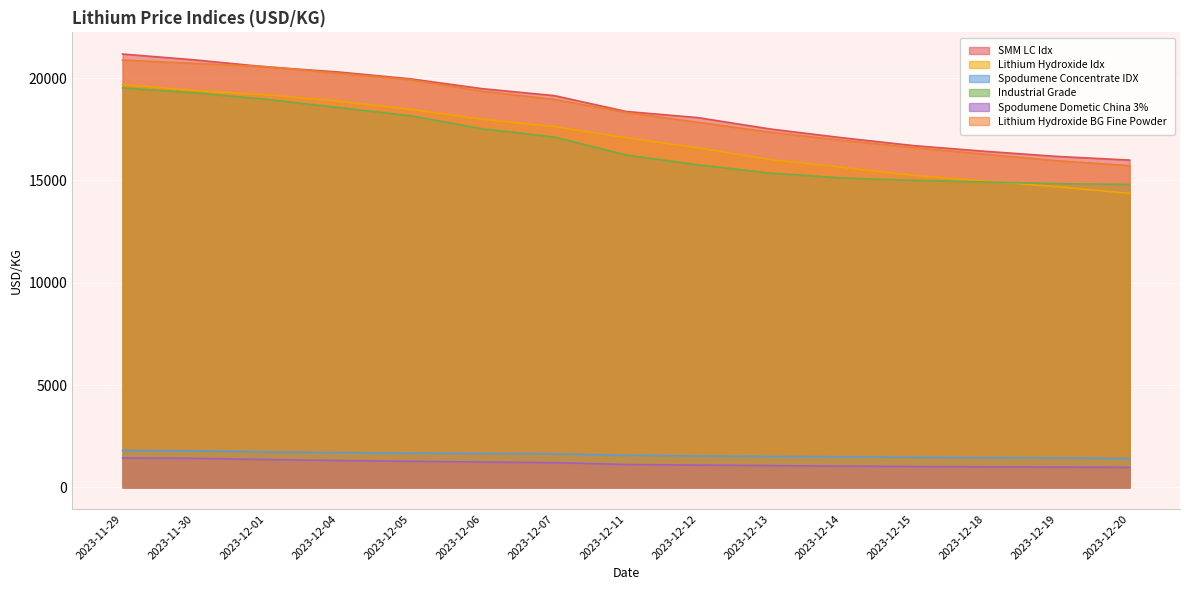

Reading right to left, list all the values displayed in this chart.

SMM LC Idx: 15993.9	16170.6	16420.5	16699.4	17085.9	17514.9	18068.3	18370.4	19144.8	19483.4	19965.0	20298.2	20549.0	20890.6	21176.3
Lithium Hydroxide Idx: 14367.4	14686.4	14966.4	15240.0	15639.5	16018.9	16587.4	17083.5	17629.8	17985.8	18470.9	18869.8	19184.6	19391.2	19692.2
Spodumene Concentrate IDX: 1410.0	1440.0	1455.0	1470.0	1495.0	1515.0	1535.0	1565.0	1640.0	1655.0	1670.0	1700.0	1730.0	1789.0	1800.0
Industrial Grade: 14800.0	14840.0	14920.0	15000.0	15120.0	15360.0	15760.0	16240.0	17120.0	17520.0	18160.0	18560.0	18960.0	19280.0	19520.0
Spodumene Dometic China 3%: 978.4	989.6	1000.0	1017.6	1038.4	1064.0	1090.4	1115.2	1208.0	1237.6	1273.6	1309.6	1360.0	1418.4	1440.0
Lithium Hydroxide BG Fine Powder: 15720.0	15960.0	16280.0	16600.0	16960.0	17360.0	17840.0	18320.0	18960.0	19360.0	19920.0	20240.0	20560.0	20720.0	20880.0